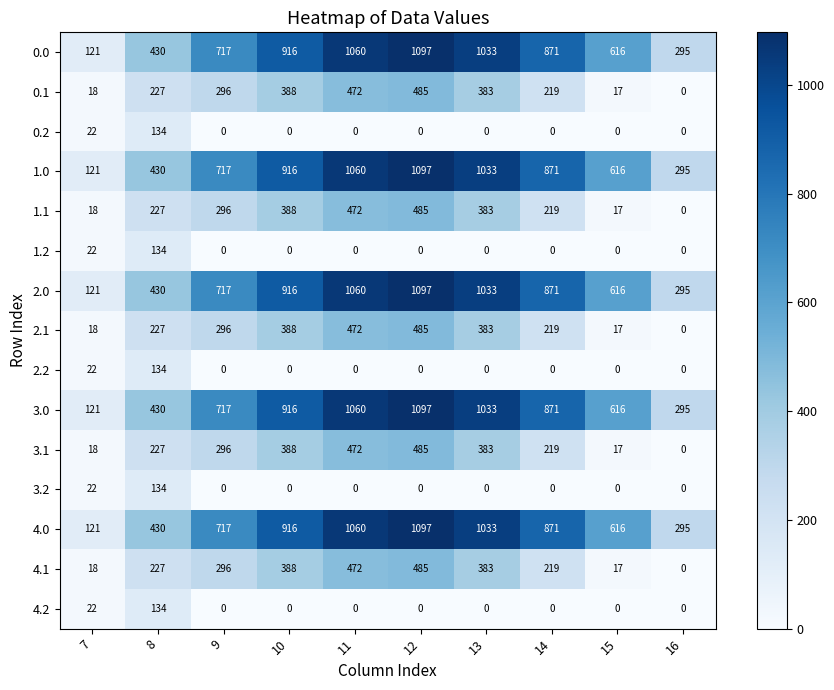

What is the total value across all series at 11?

7660